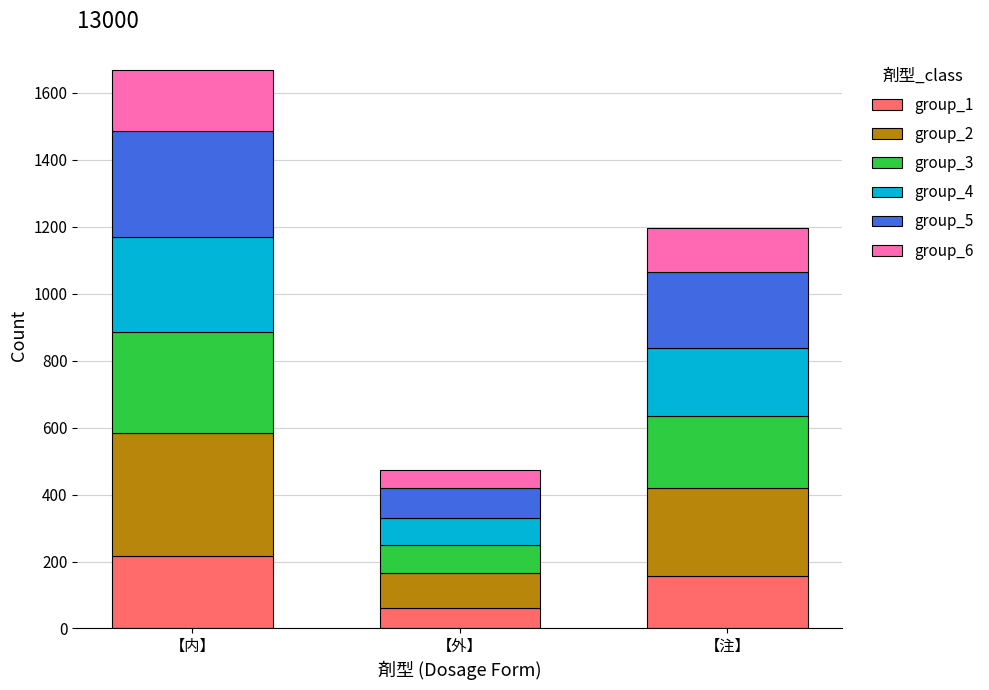

The group_1 series shows 67.3 at 【注】. True or false?

False